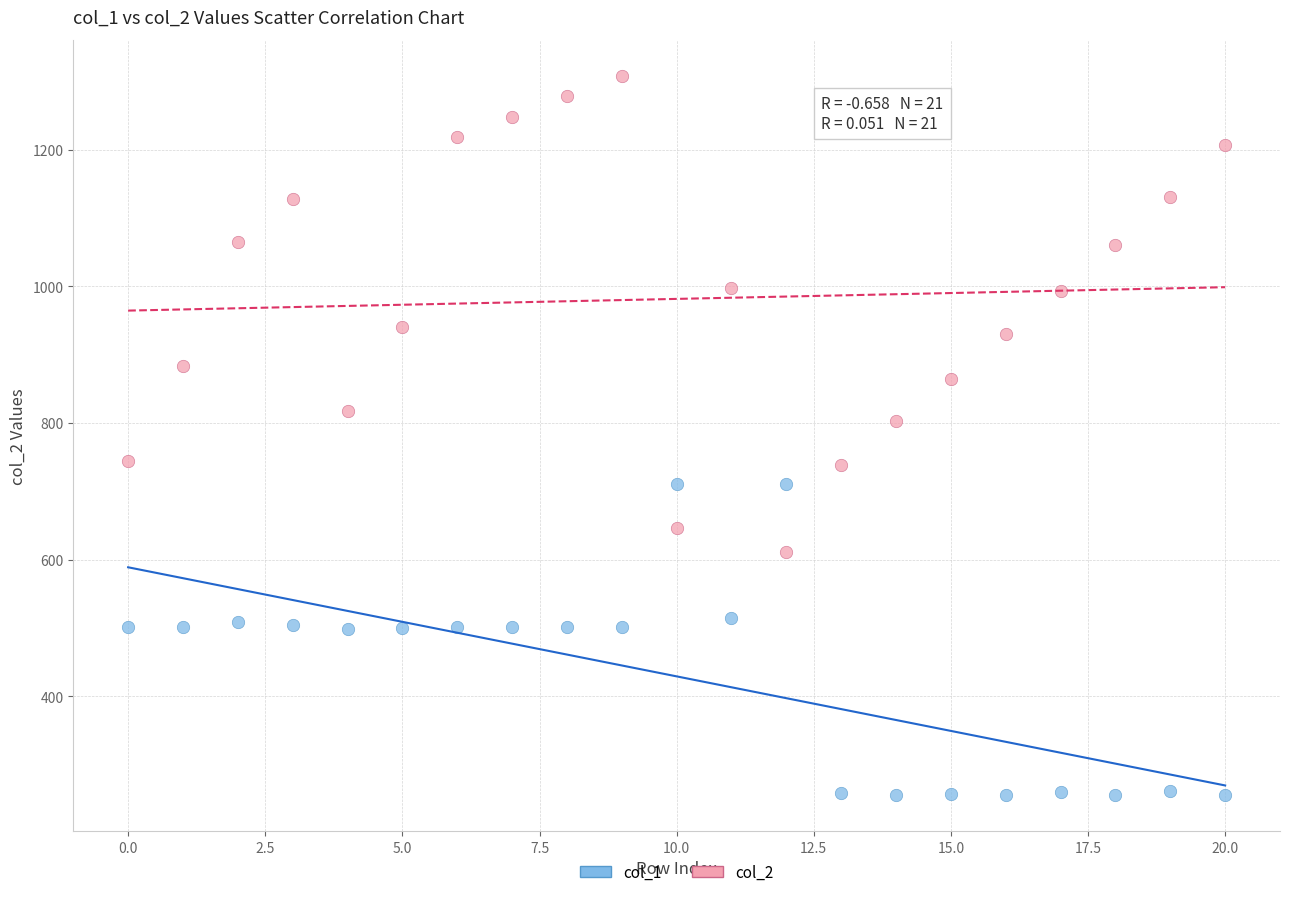

Which series has the widest spread of Y values?

col_2